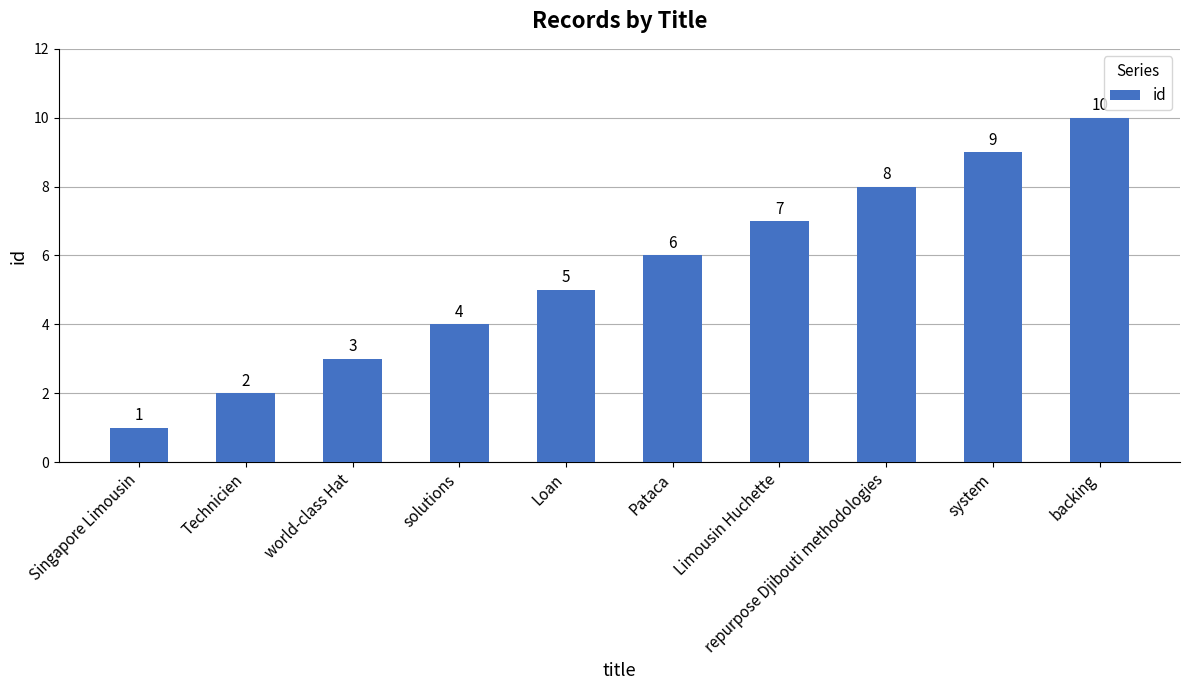

Which has a higher value, Limousin Huchette or system?

system